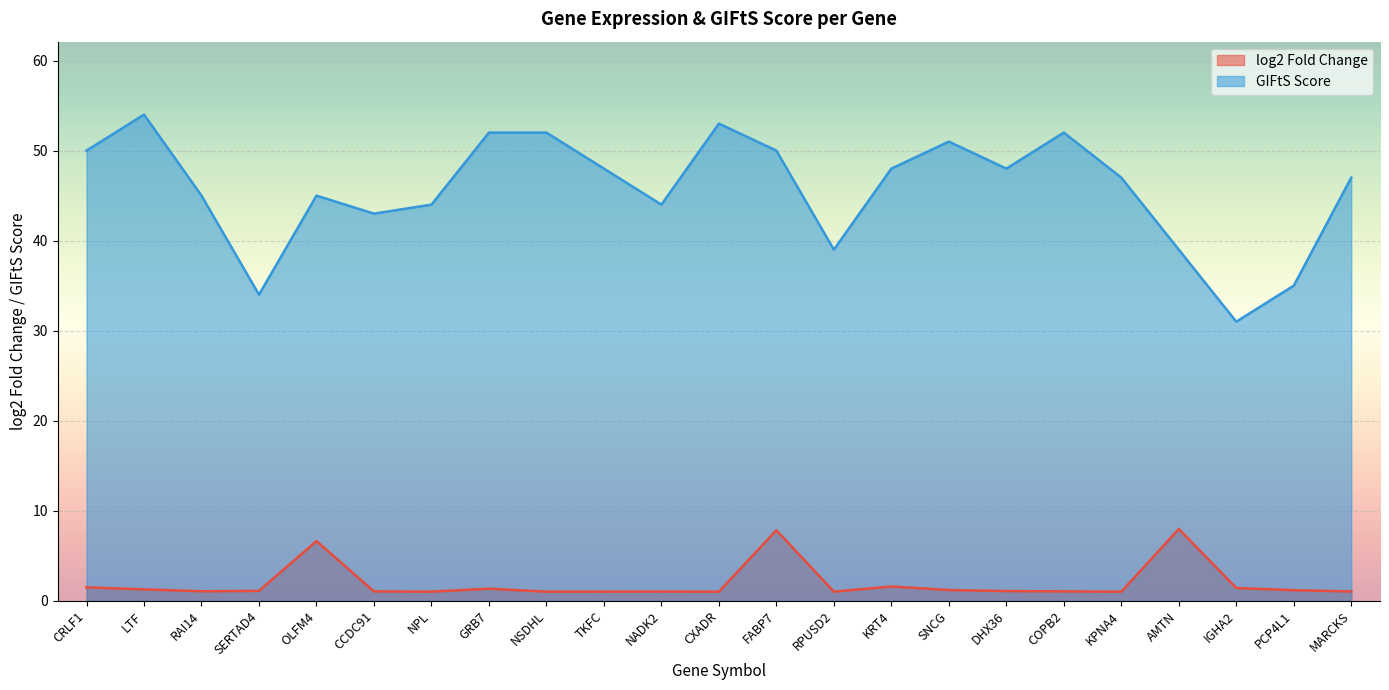

What is the minimum value for GIFtS?

31.0